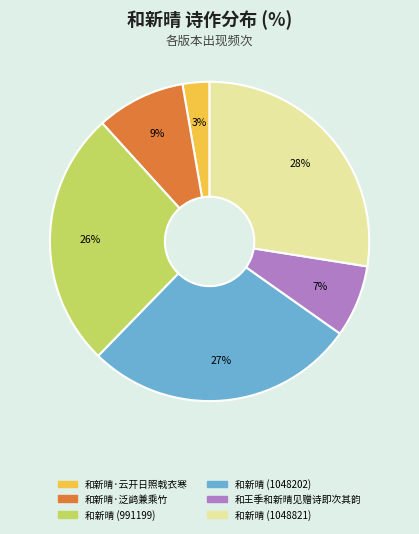

Is there a majority slice in this chart?

No